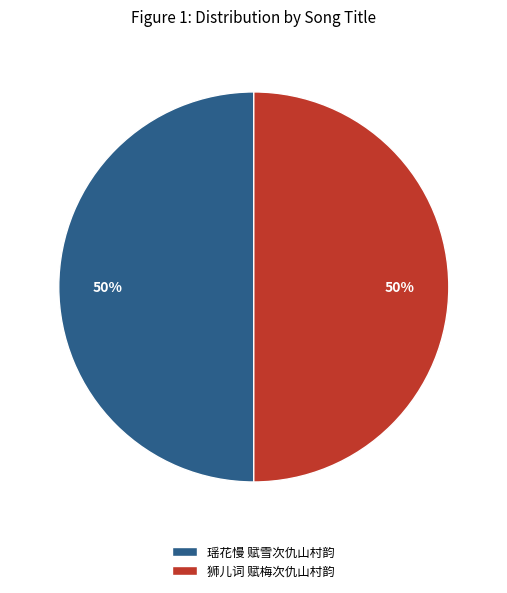

Is the sum of 瑶花慢 赋雪次仇山村韵 and 狮儿词 赋梅次仇山村韵 greater than half?

Yes